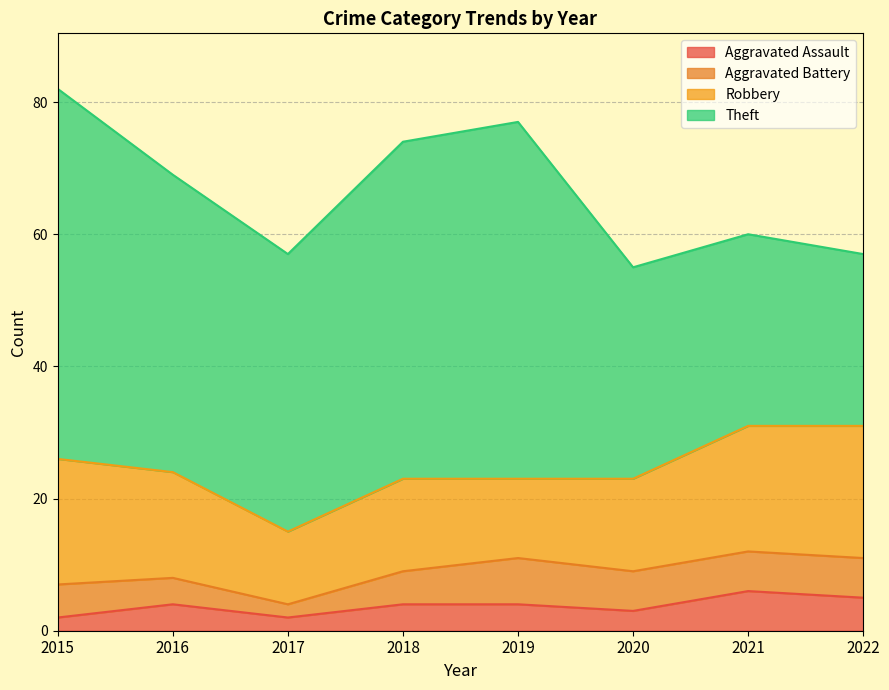

At which label does Aggravated Assault first exceed 4?

2021